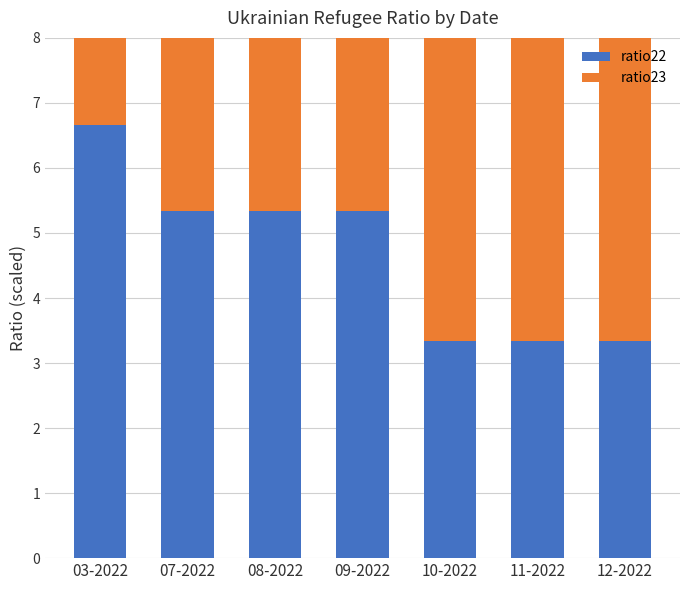

How many data points in ratio22 are less than 5?

3